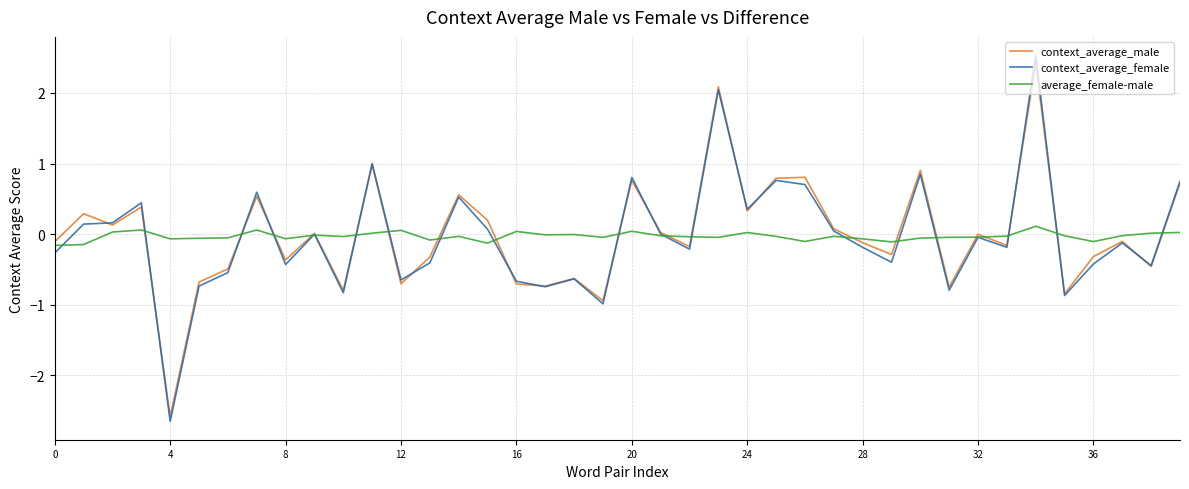

What is the difference between the maximum and minimum values in the context_average_male series?

5.0